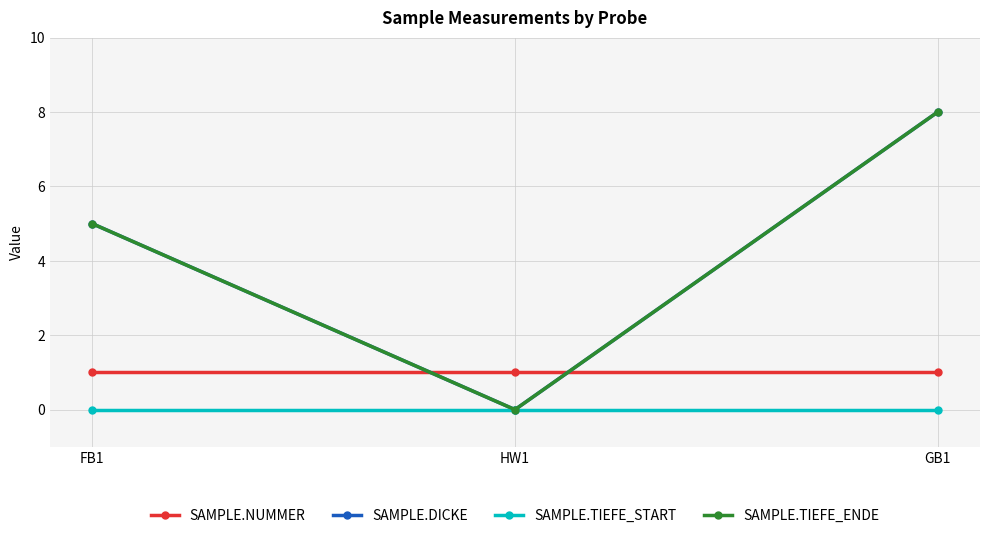

Is it true that SAMPLE.DICKE equals 2 at FB1?

False